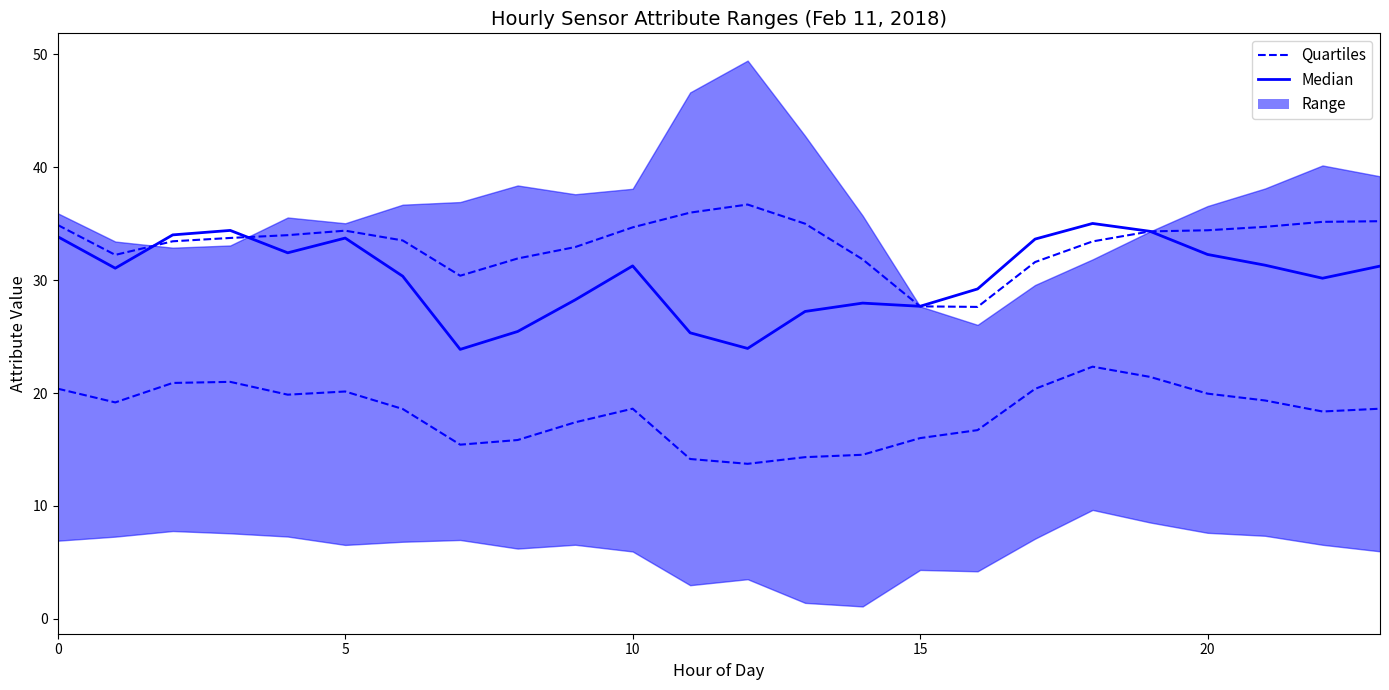

What is the minimum value for Quartiles?

13.7